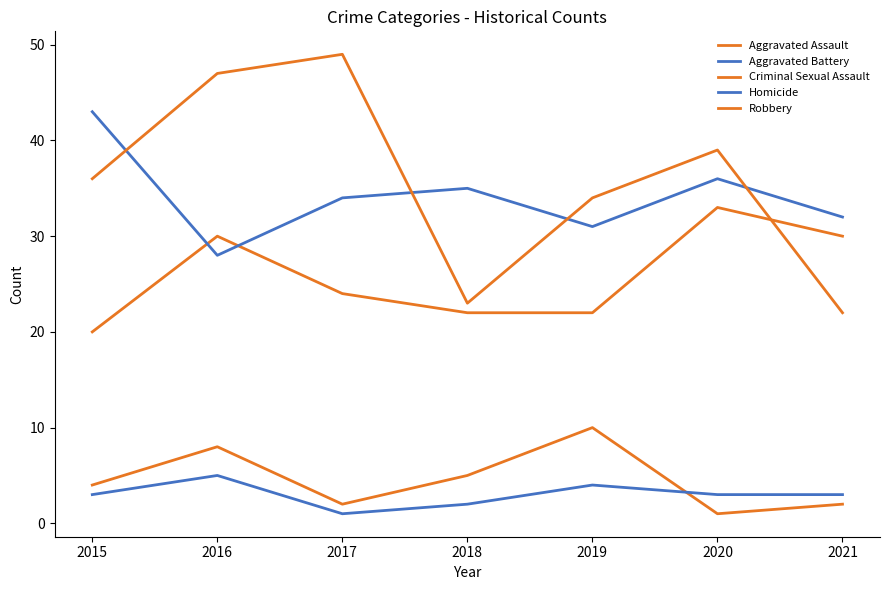

True or false: Criminal Sexual Assault has more than 1 interior local peaks.

True